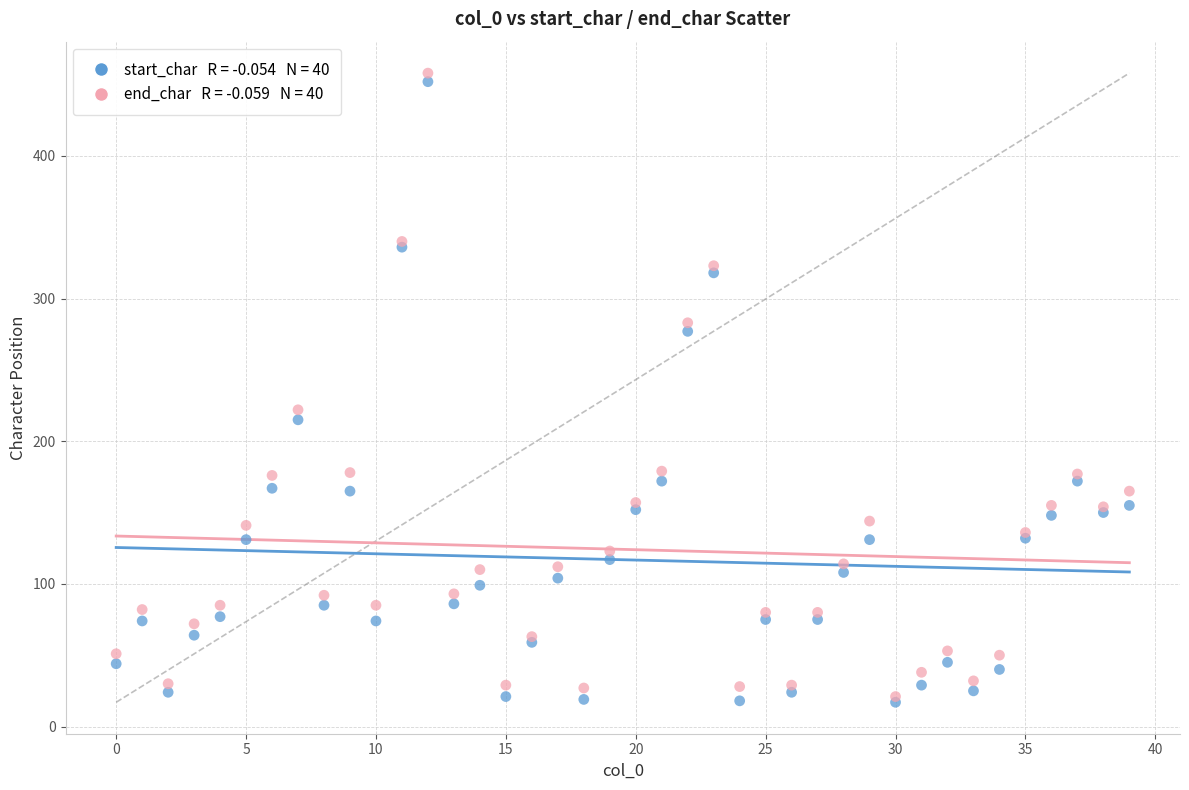

Across all series, what Y value is closest to 237?

222